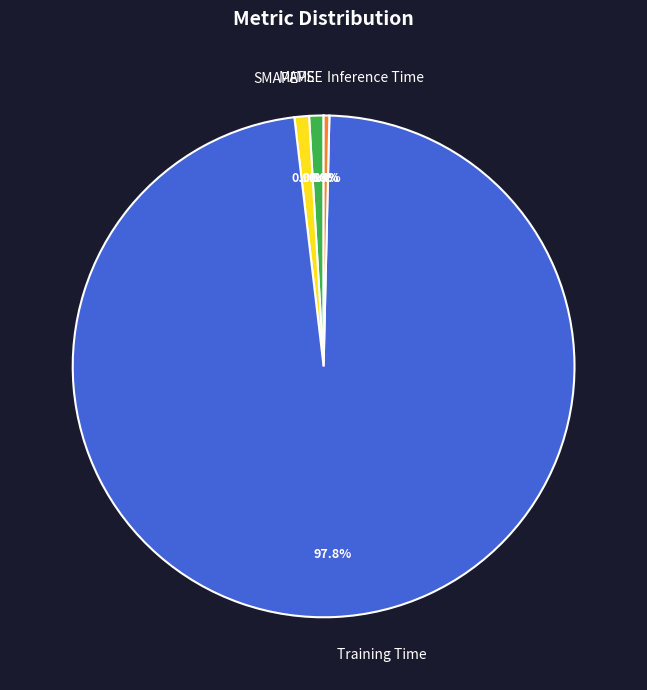

Which category has the biggest portion of the pie?

Training Time